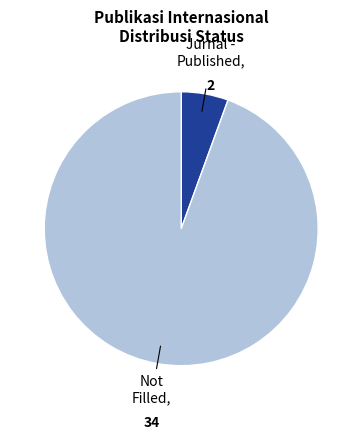

Do Jurnal - Published and Not Filled together represent more than half of the pie?

Yes